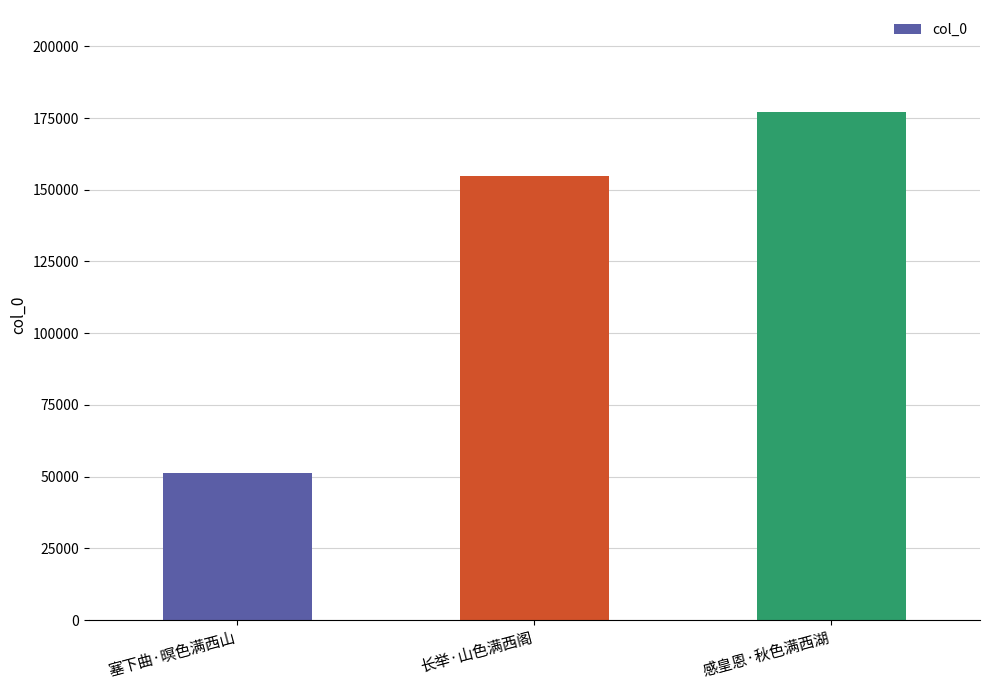

Between 塞下曲·暝色满西山 and 长举·山色满西阁, which is larger?

长举·山色满西阁